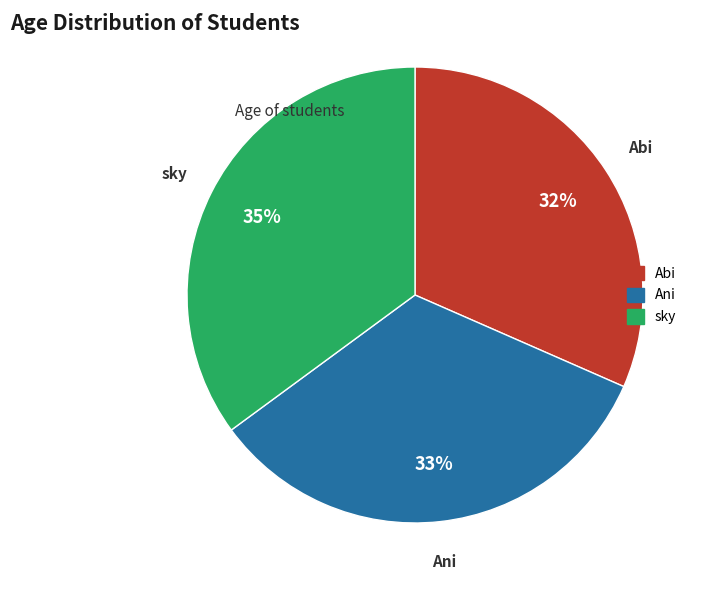

Combined, do Ani and sky account for over 50%?

Yes